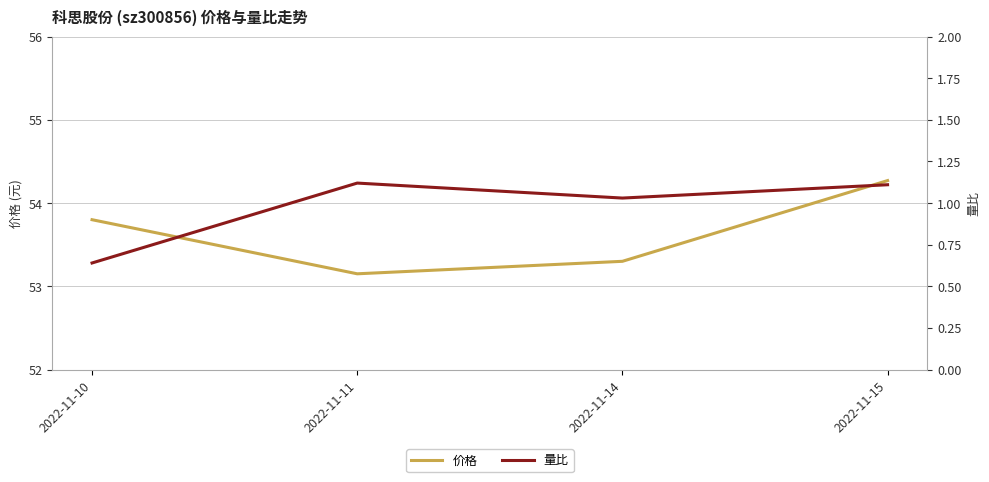

Reading left to right, transcribe all the data shown in this chart.

价格: 53.8	53.1	53.3	54.3
量比: 0.6	1.1	1.0	1.1